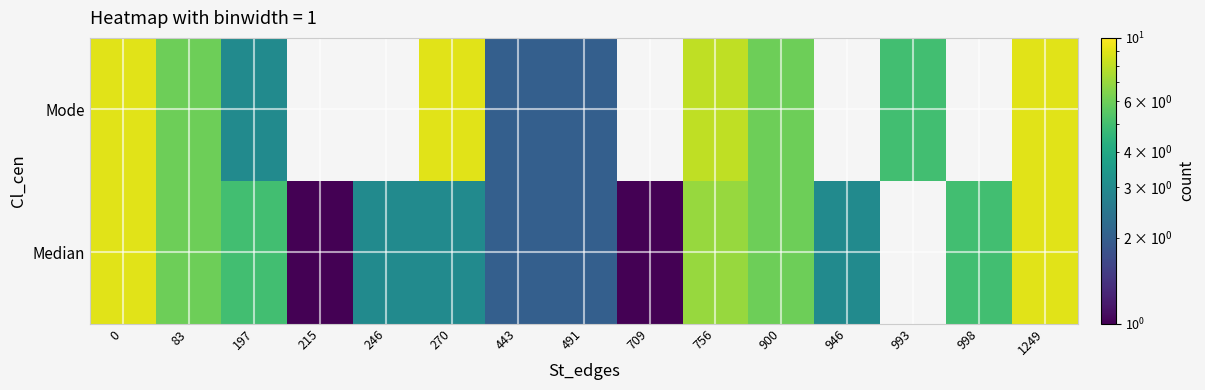

What is the total value across all series at 0?

18.0